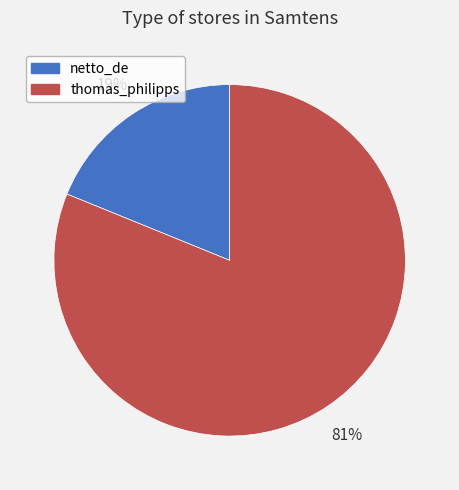

Which category has the smallest portion of the pie?

netto_de